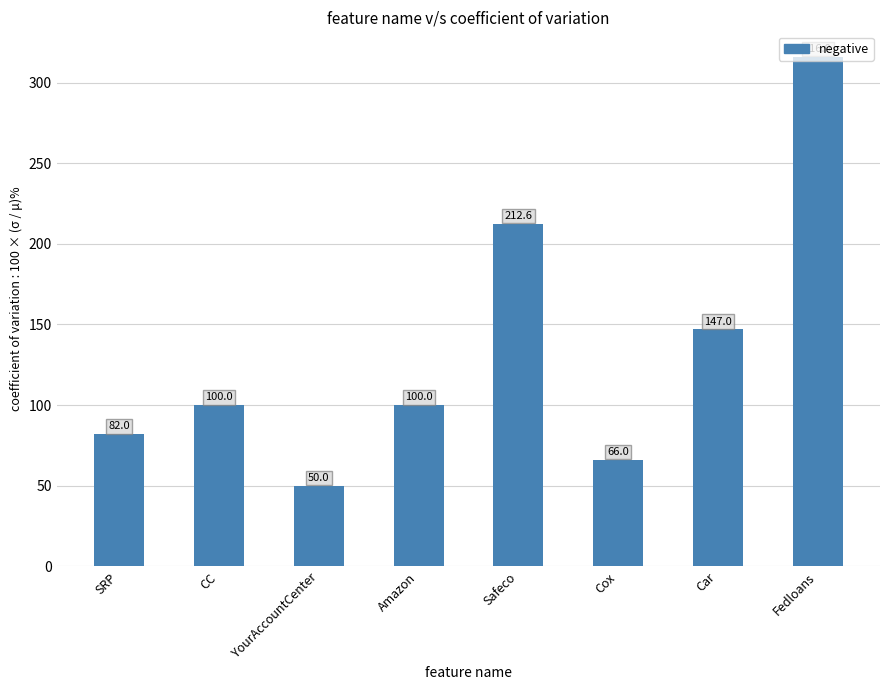

What is the ratio of the value at Amazon to the value at Safeco?

0.5